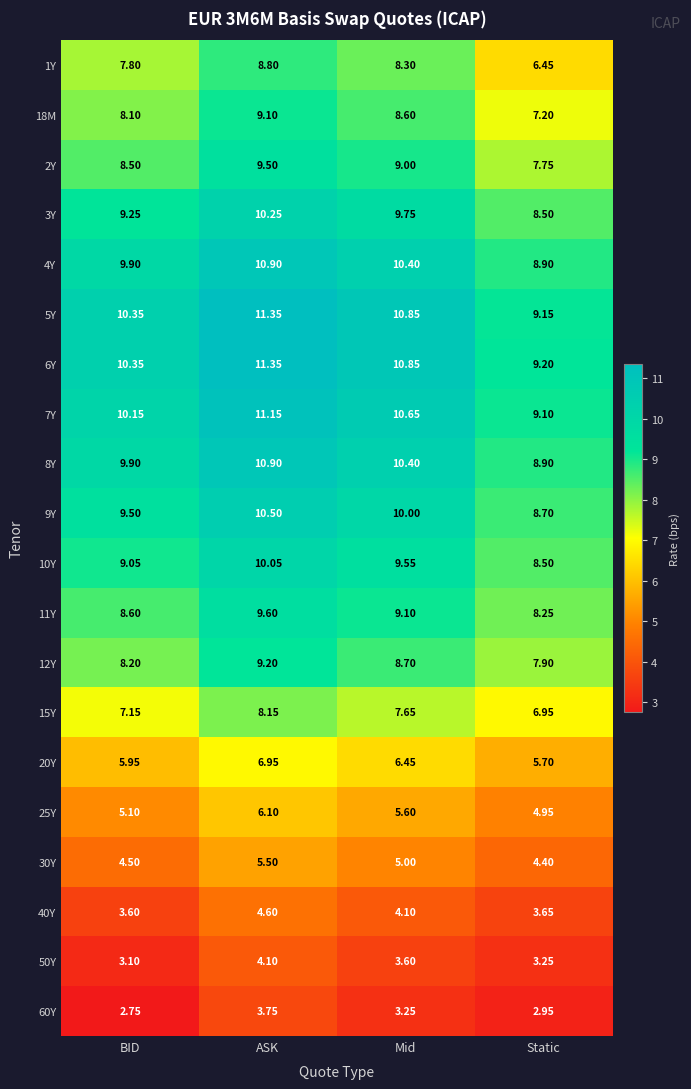

Where is 25Y nearest to the value 5?

Static